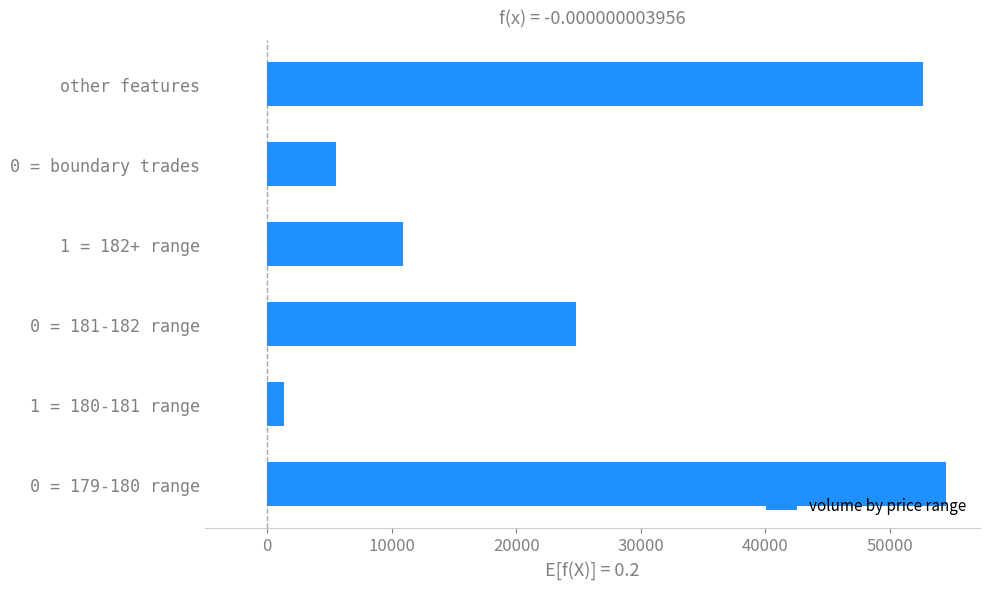

The value at 0 = boundary trades is 5553.9. True or false?

True